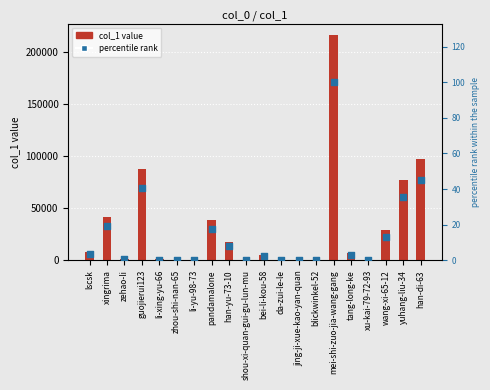

At which category is the sum across all series the highest?

mei-shi-zuo-jia-wang-gang